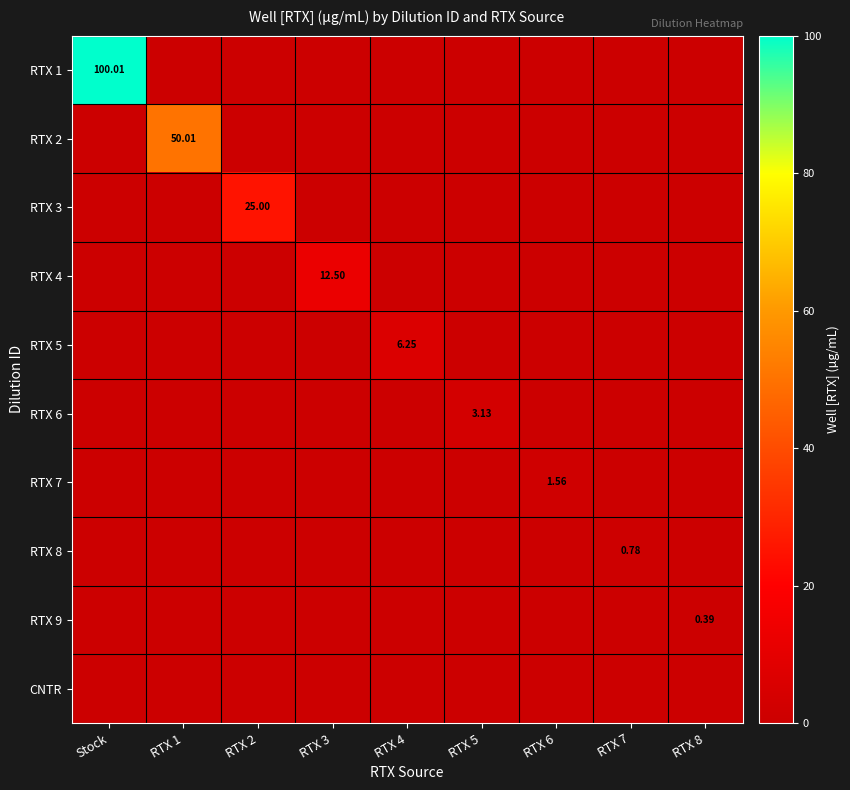

At how many categories does at least one series exceed 57?

1